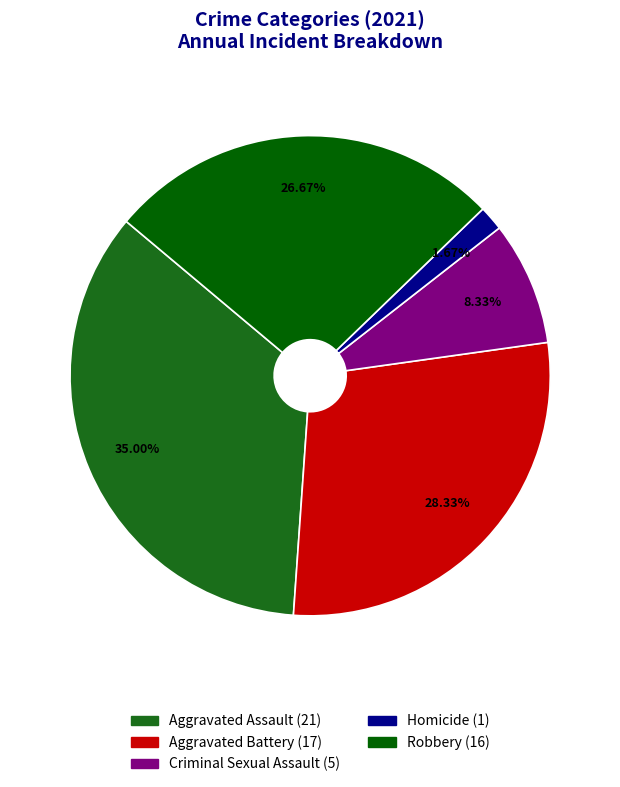

Is there a majority slice in this chart?

No